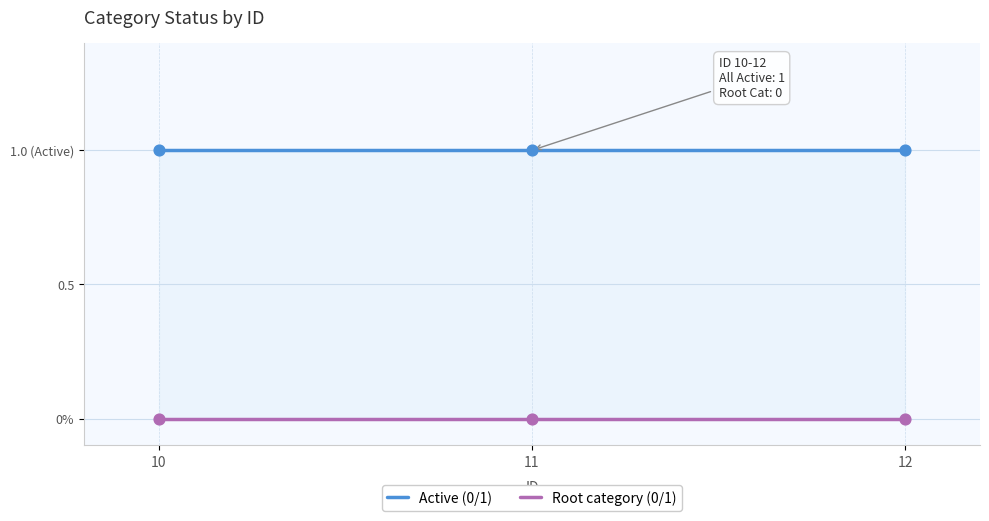

Which series has the widest spread of Y values?

Active (0/1)